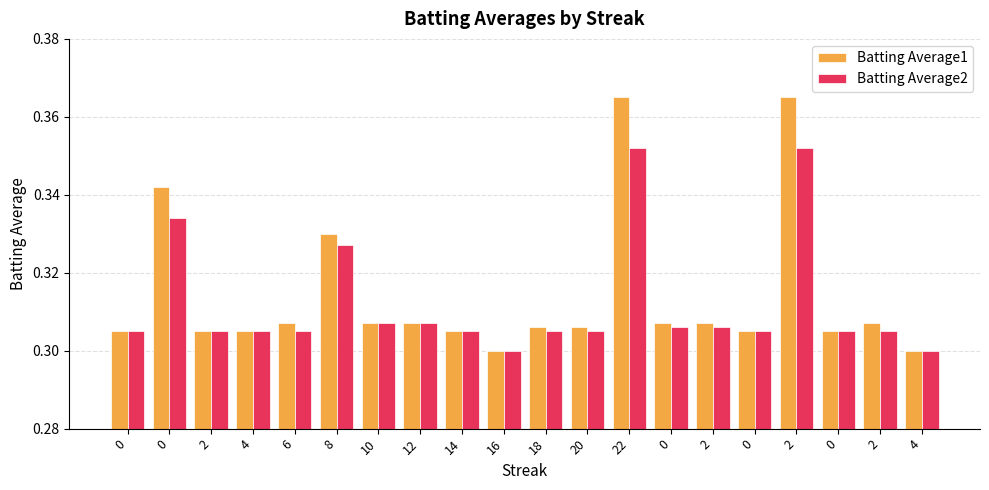

What is the value of the Batting Average2 bar at the 13th from the left?

0.4